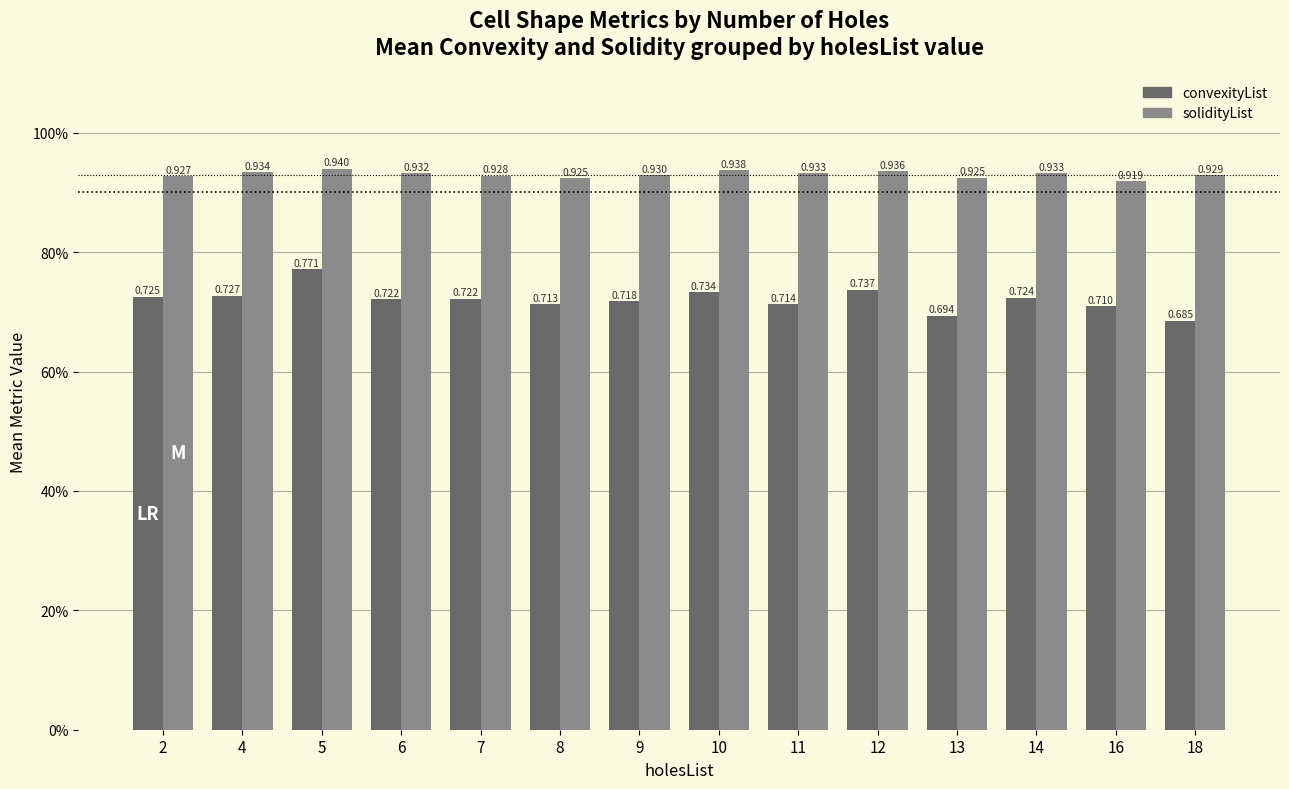

Does the chart contain any negative values?

No